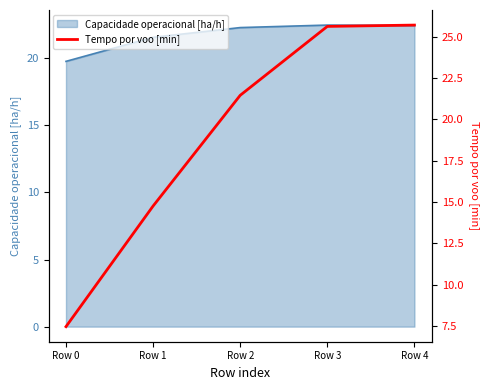

Reading left to right, list all the values displayed in this chart.

7.5	14.8	21.5	25.6	25.7